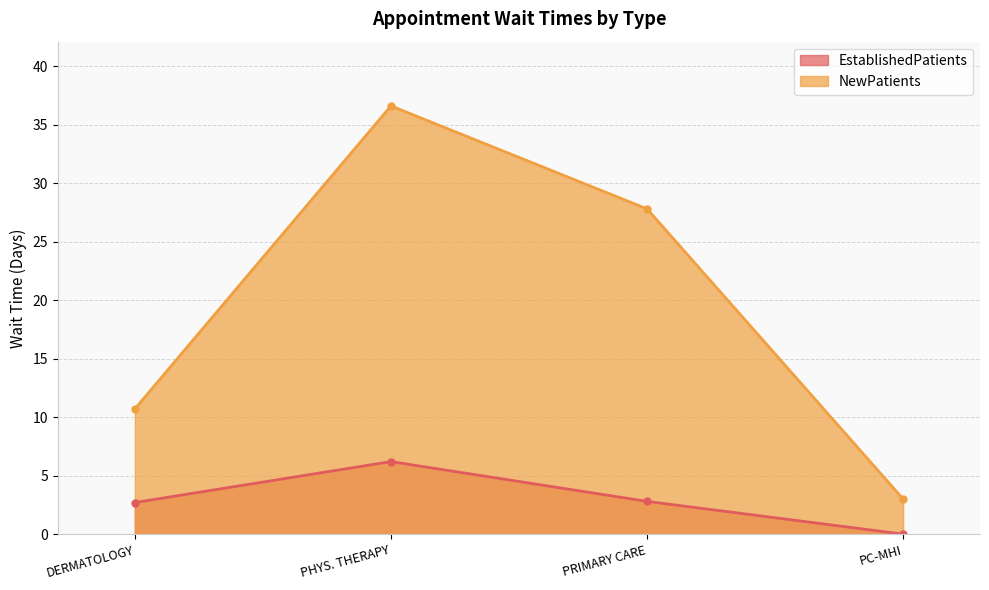

True or false: NewPatients and EstablishedPatients intersect in this chart.

False